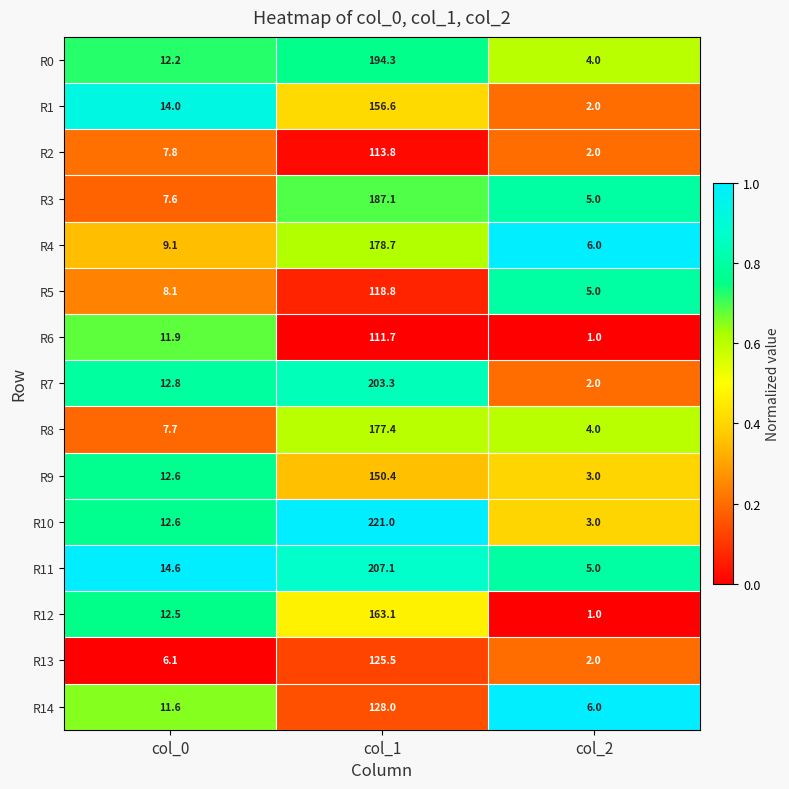

At which category is the sum across all series the highest?

col_1